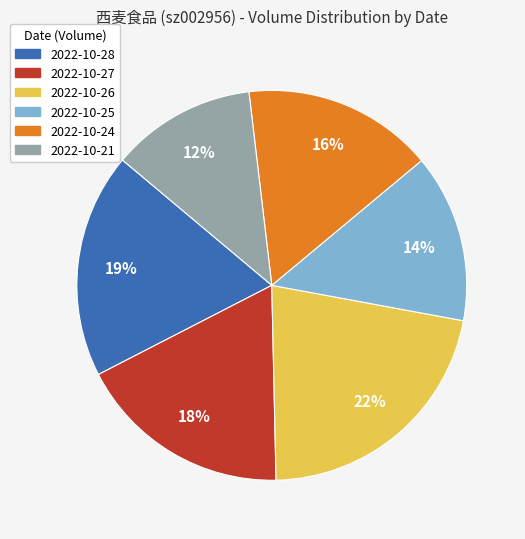

What is the ratio of the value at 2022-10-27 to the value at 2022-10-24?

1.1